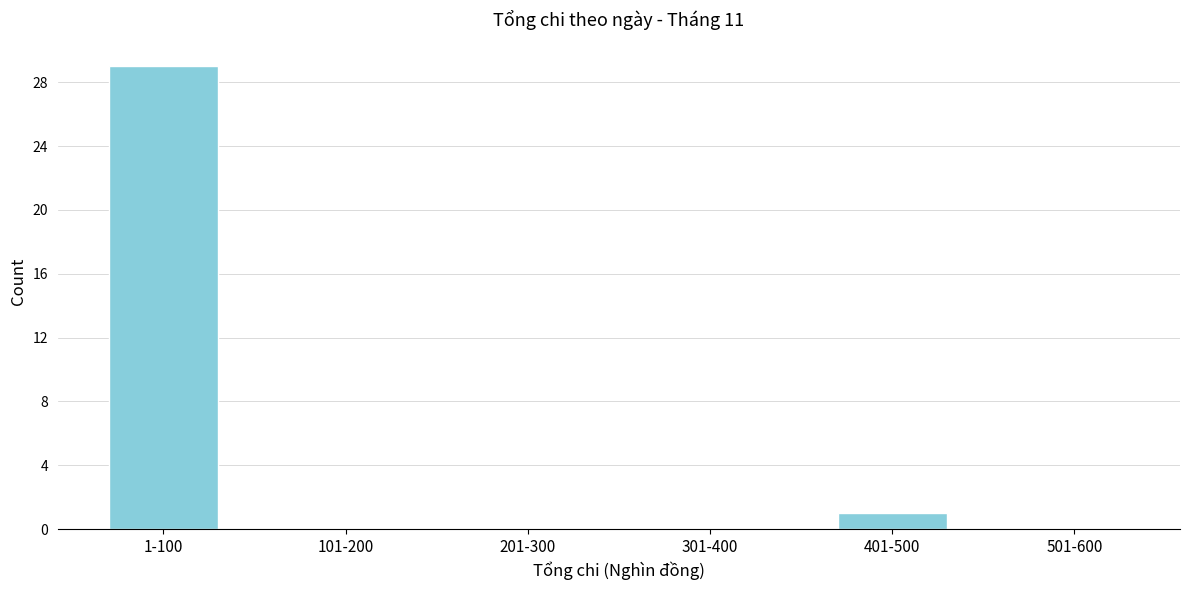

Reading right to left, what are all the values shown in this chart?

501-600=0	401-500=1	301-400=0	201-300=0	101-200=0	1-100=29